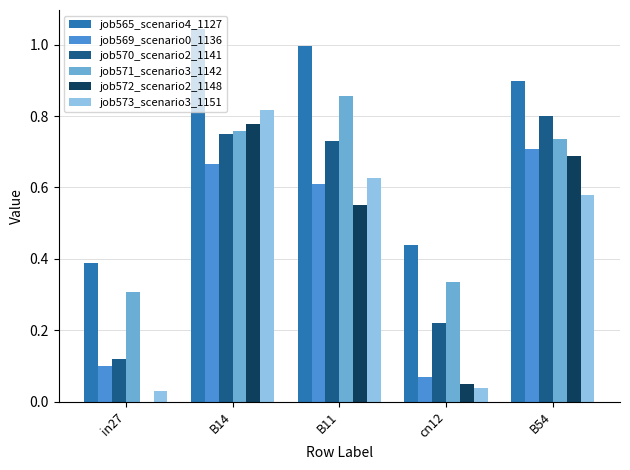

Is the value of job570_scenario2_1141 at B54 greater than the value of job573_scenario3_1151 at in27?

Yes